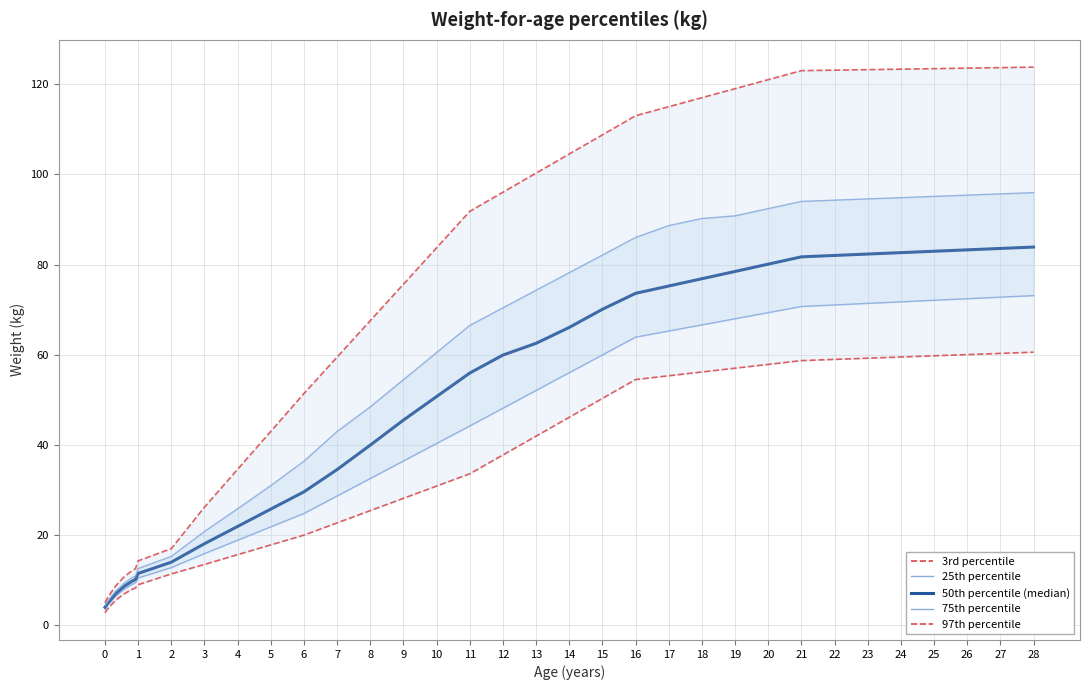

How many lines are shown in the chart?

5